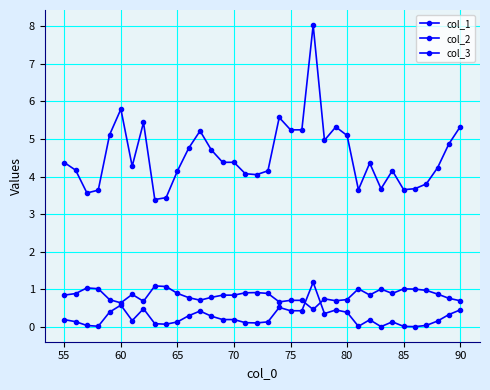

Which series has the largest total across all categories?

col_3